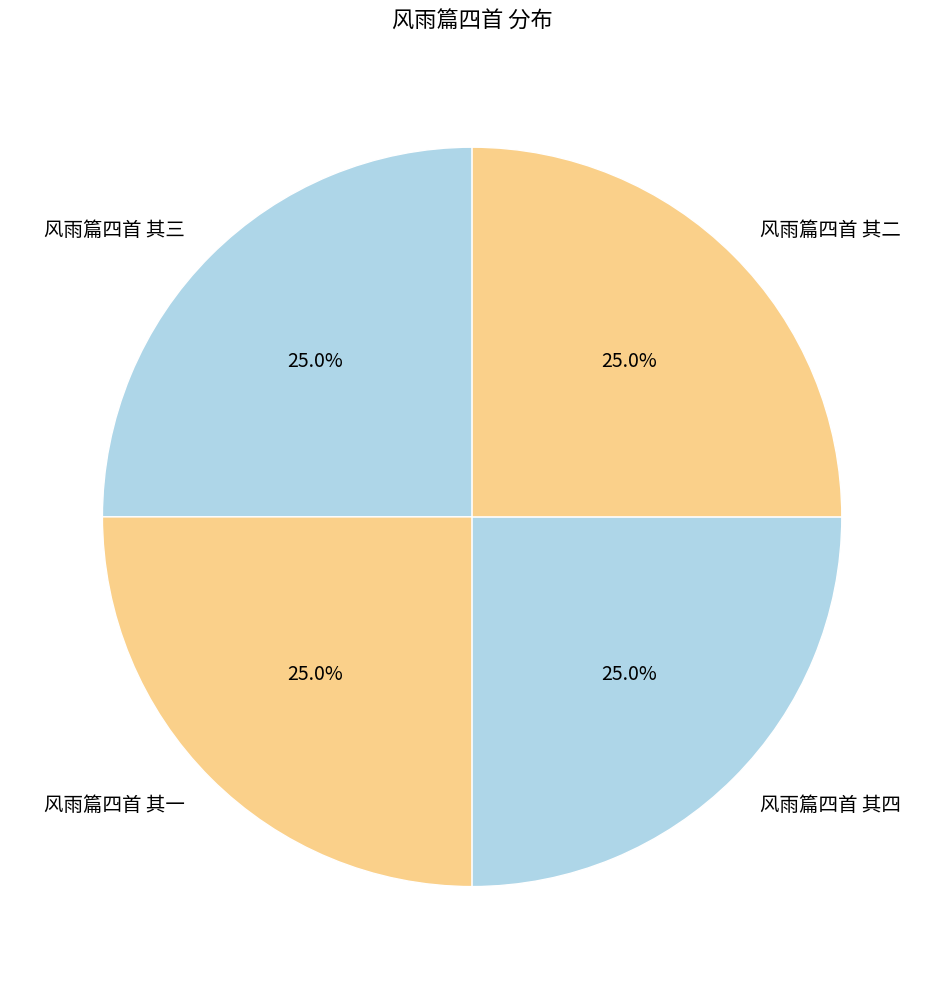

How many slices are in this pie chart?

4